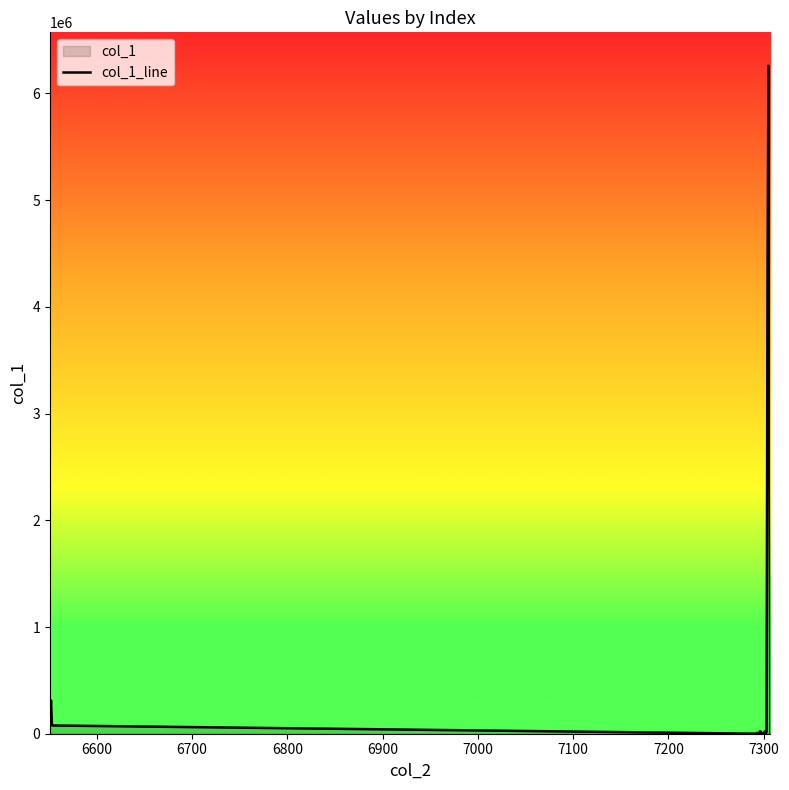

How many lines are shown in the chart?

1